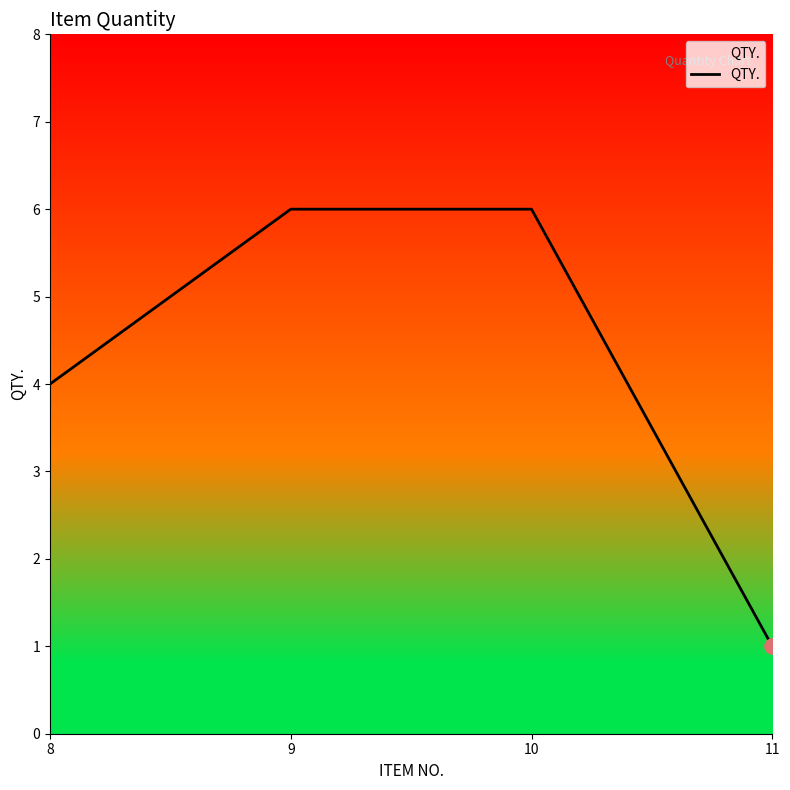

Approximately how many times larger is the value at 9 compared to 8?

1.5